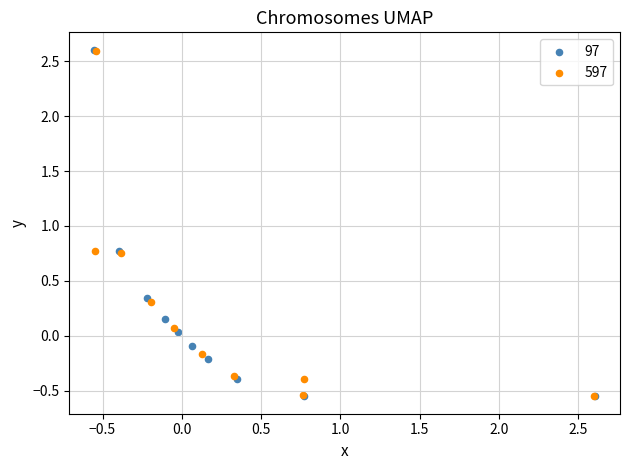

What are all the series names shown in the legend?

97, 597